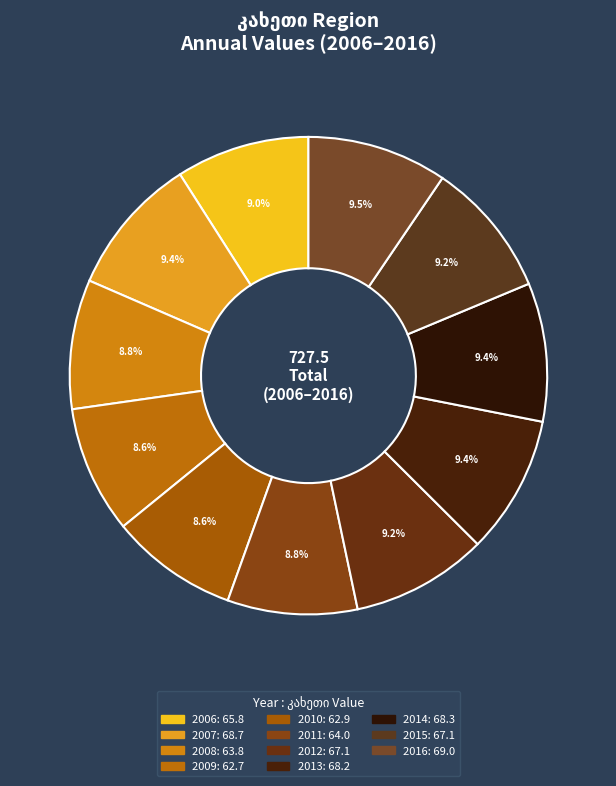

True or false: 2009 accounts for 1% of the total.

False